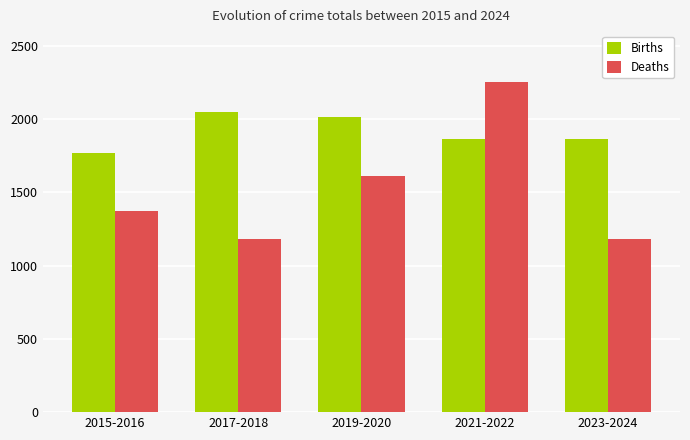

Count the number of categories in the chart.

5